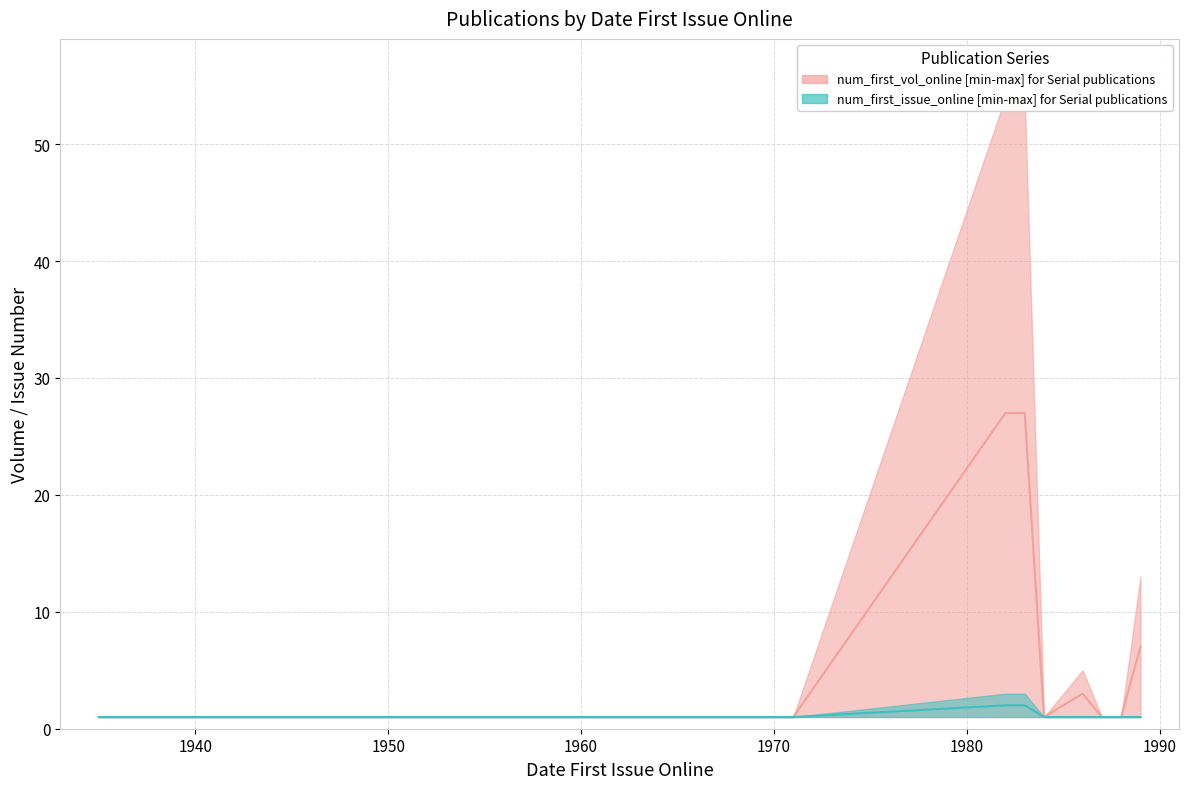

True or false: num_first_issue_online median and num_first_vol_online median intersect in this chart.

False